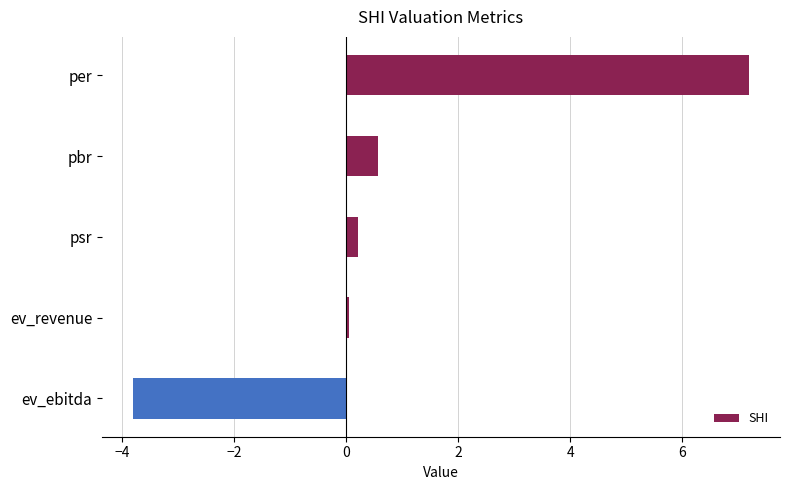

How many data points are less than 0?

1